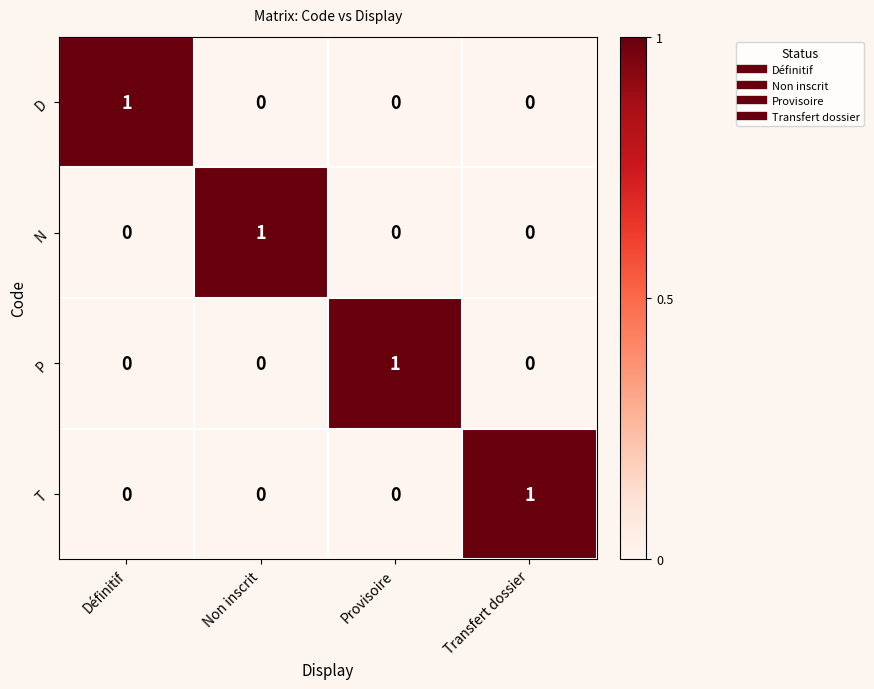

Reading right to left, transcribe all the data shown in this chart.

D: Transfert dossier=0	Provisoire=0	Non inscrit=0	Définitif=1
N: Transfert dossier=0	Provisoire=0	Non inscrit=1	Définitif=0
P: Transfert dossier=0	Provisoire=1	Non inscrit=0	Définitif=0
T: Transfert dossier=1	Provisoire=0	Non inscrit=0	Définitif=0